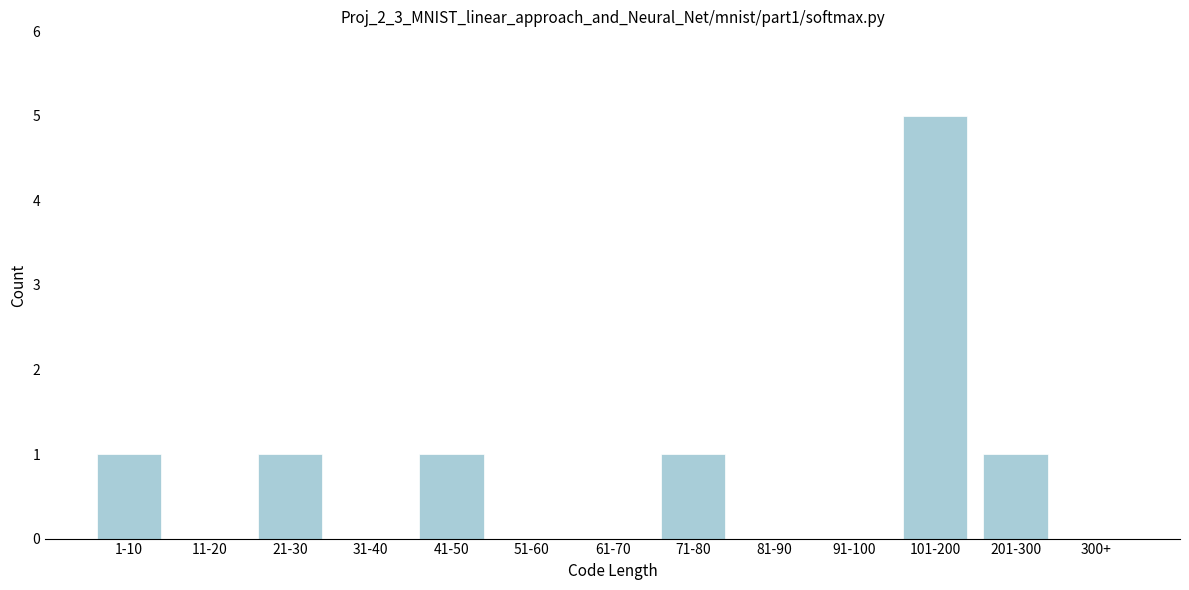

Reading left to right, what are all the values shown in this chart?

1-10=1	11-20=0	21-30=1	31-40=0	41-50=1	51-60=0	61-70=0	71-80=1	81-90=0	91-100=0	101-200=5	201-300=1	300+=0